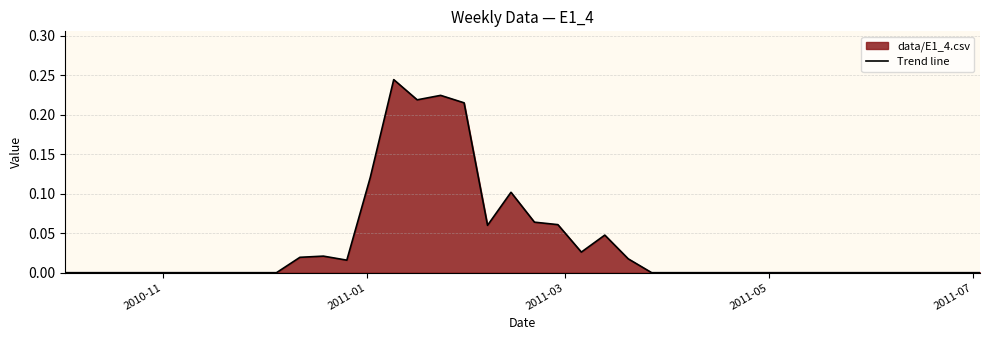

How many data points are above 0?

15